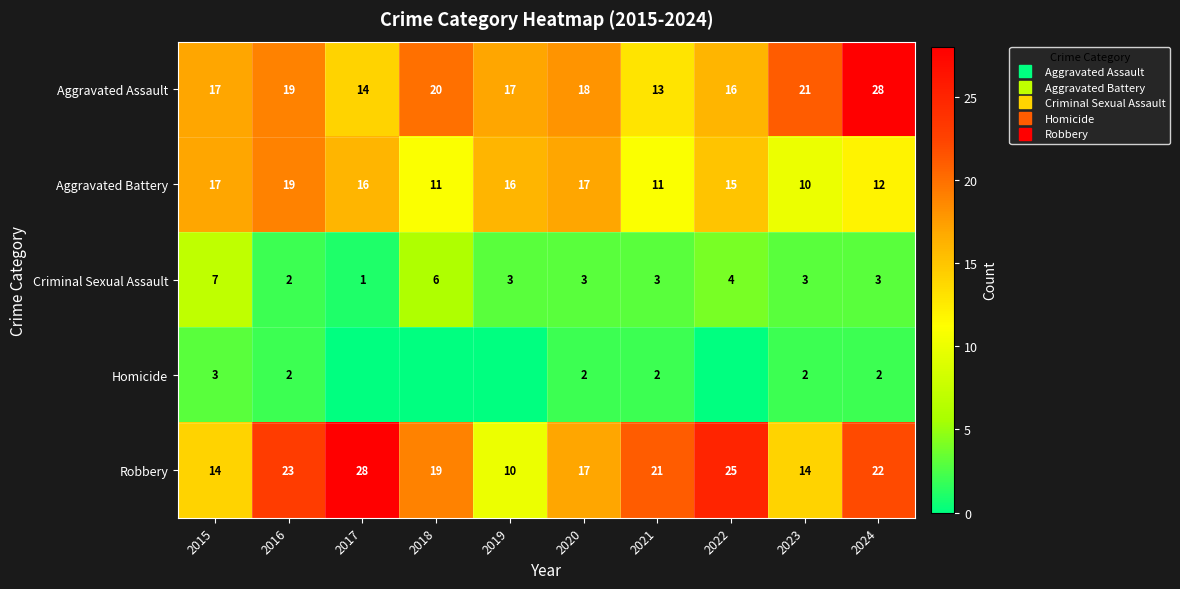

What is the sum of all Criminal Sexual Assault values?

35